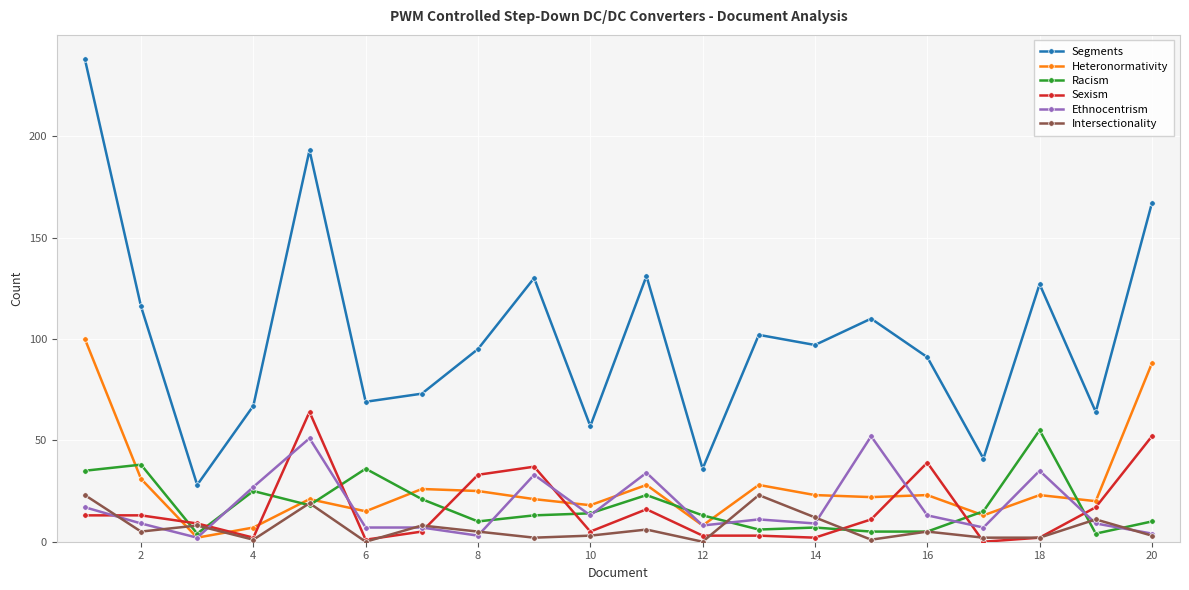

Which series has the largest range (max minus min)?

Segments